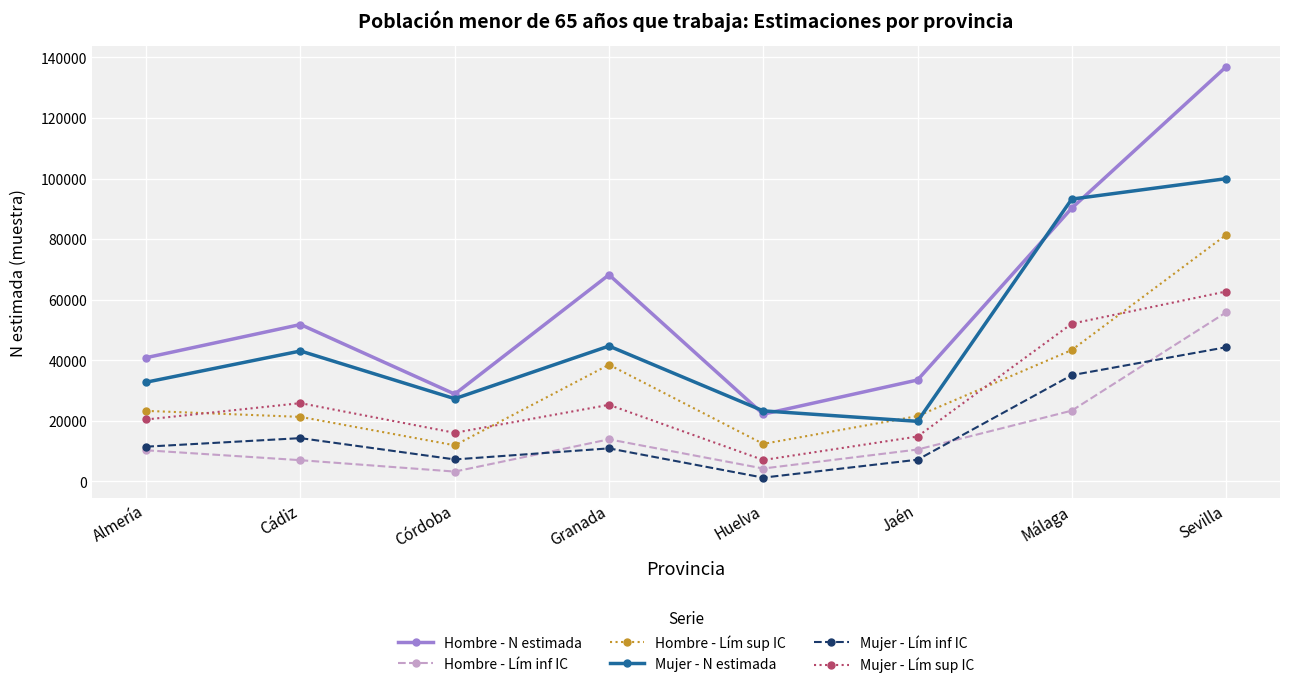

True or false: Mujer - N estimada has a value of 43044 at Cádiz.

True